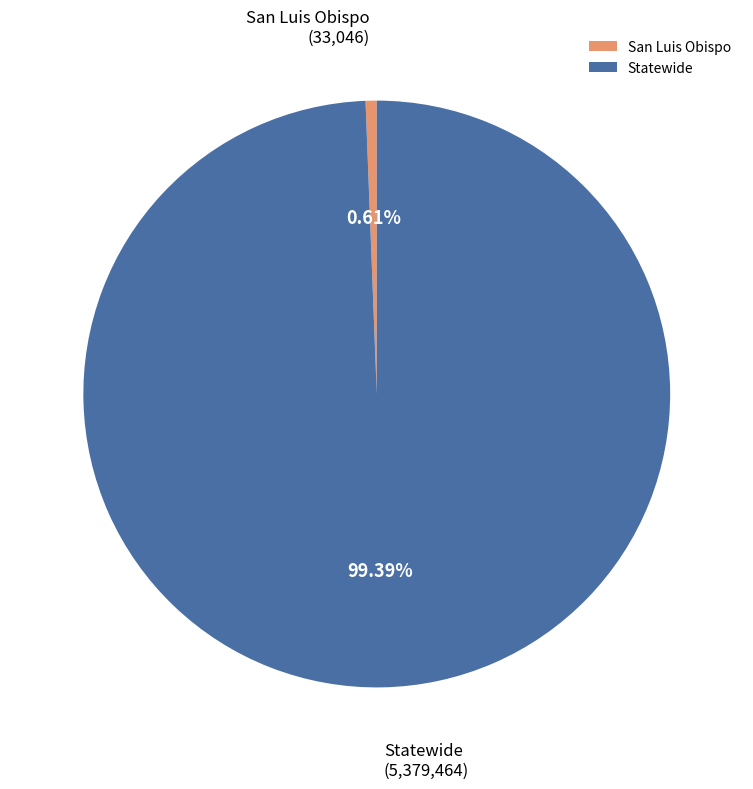

Is the sum of Statewide and San Luis Obispo greater than half?

Yes